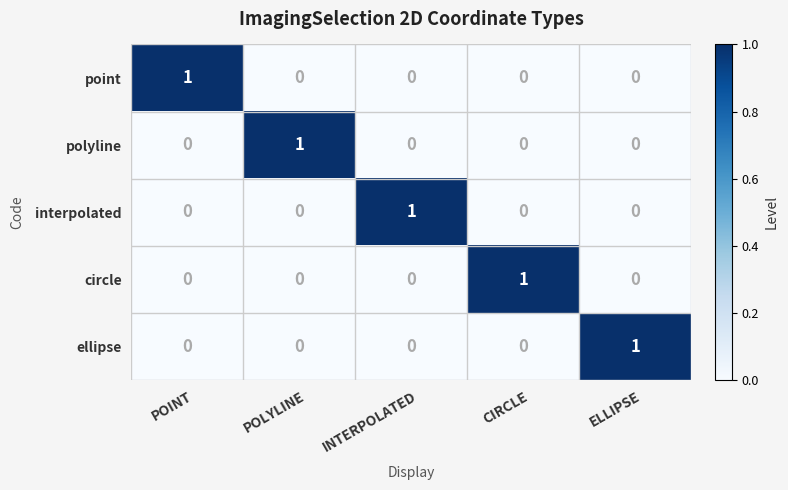

Count the circle values in the range 0 to 1.

5